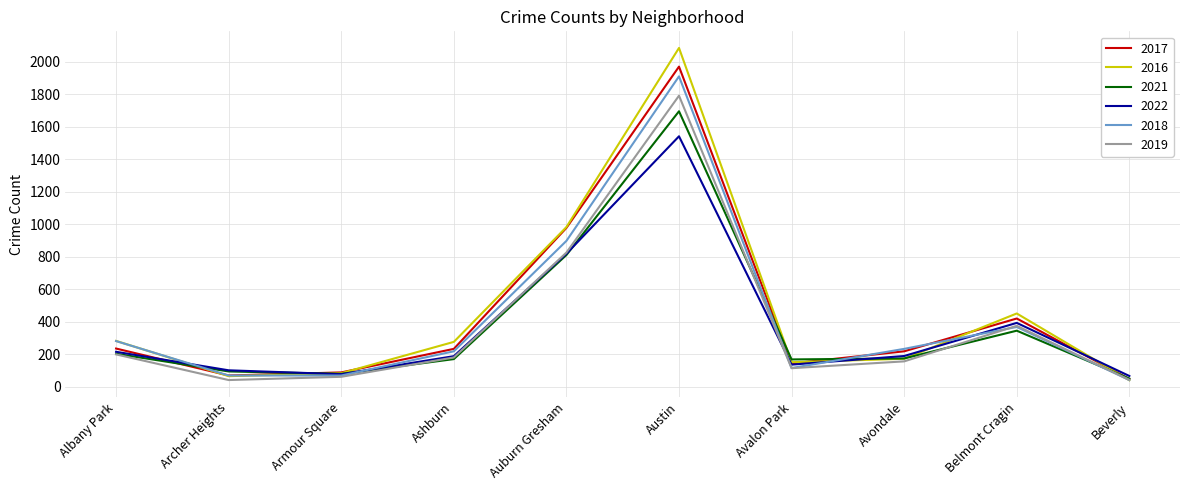

Which series has the largest range (max minus min)?

2016